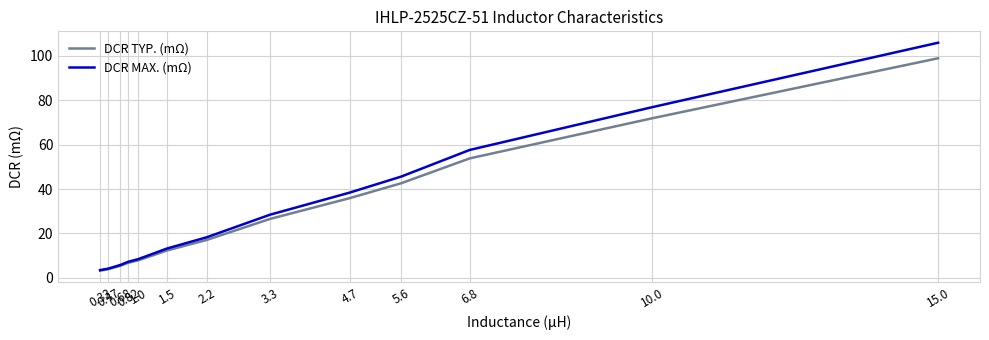

What is the approximate value of DCR TYP. (mΩ) at 1.0?

7.9